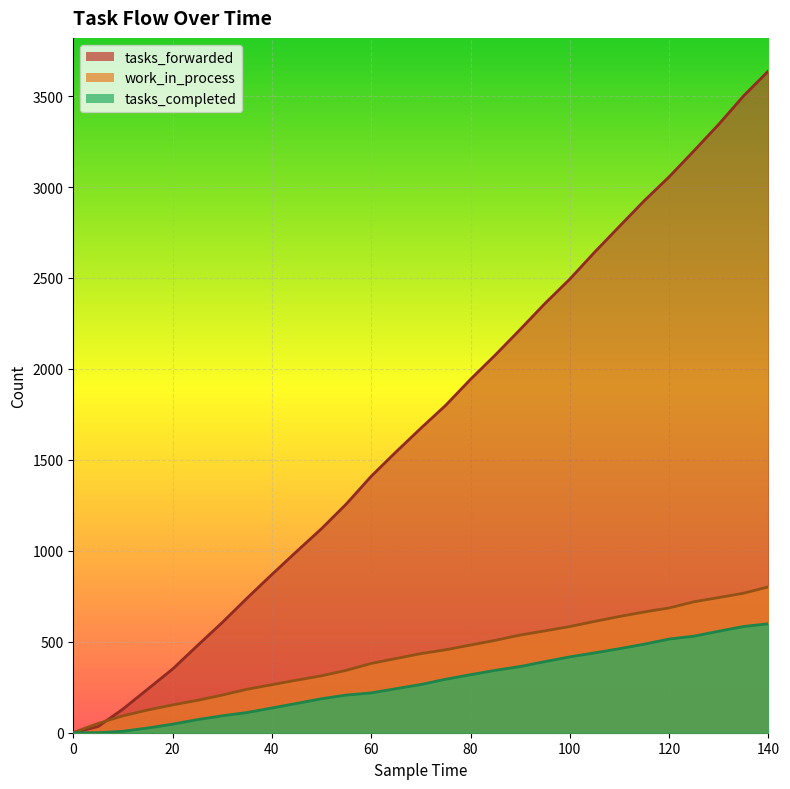

Where is tasks_forwarded nearest to the value 1819?

75